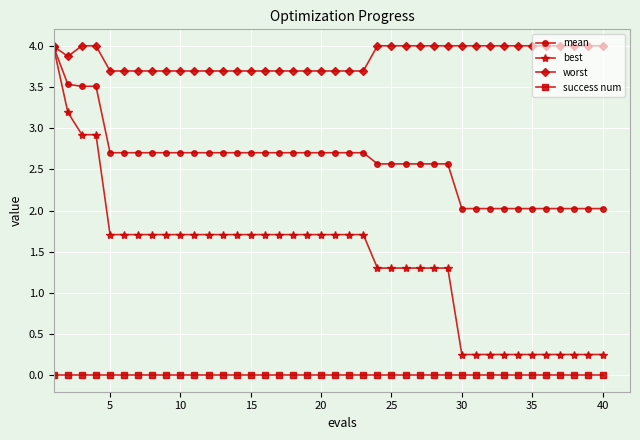

Which series has the largest total across all categories?

worst